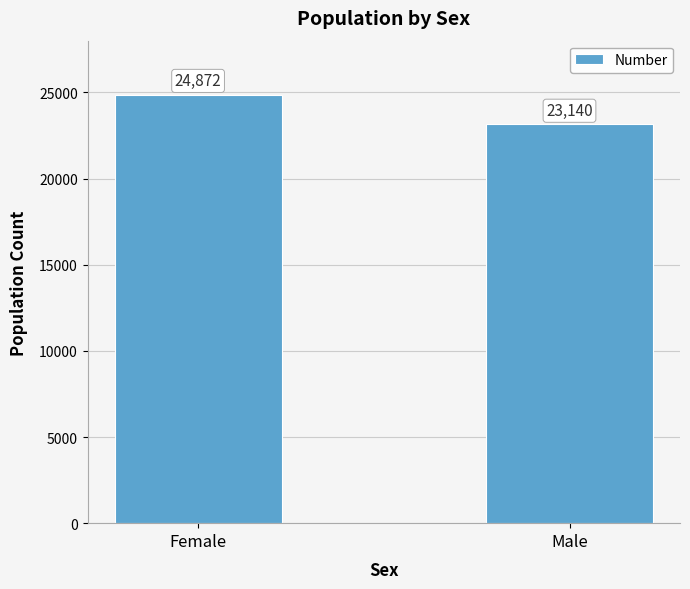

Rank the categories by value from highest to lowest.

Female, Male